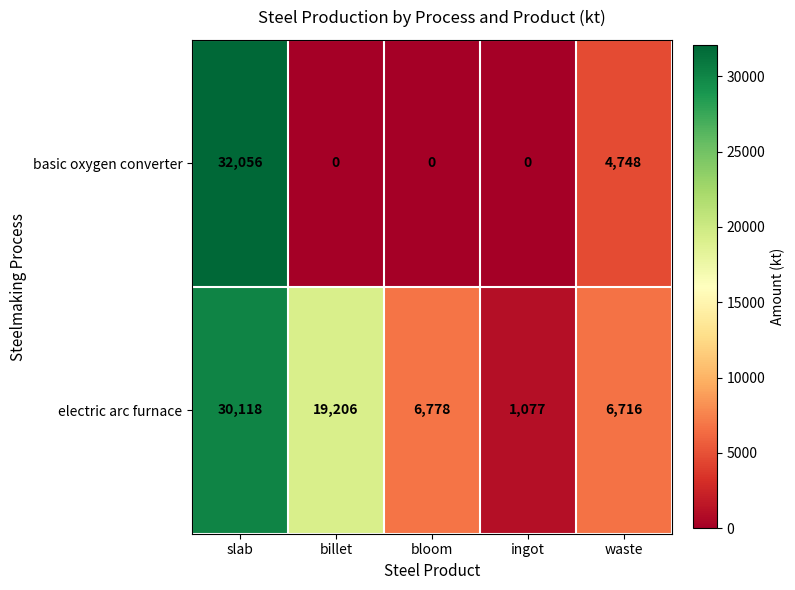

How many distinct data groups are displayed?

2